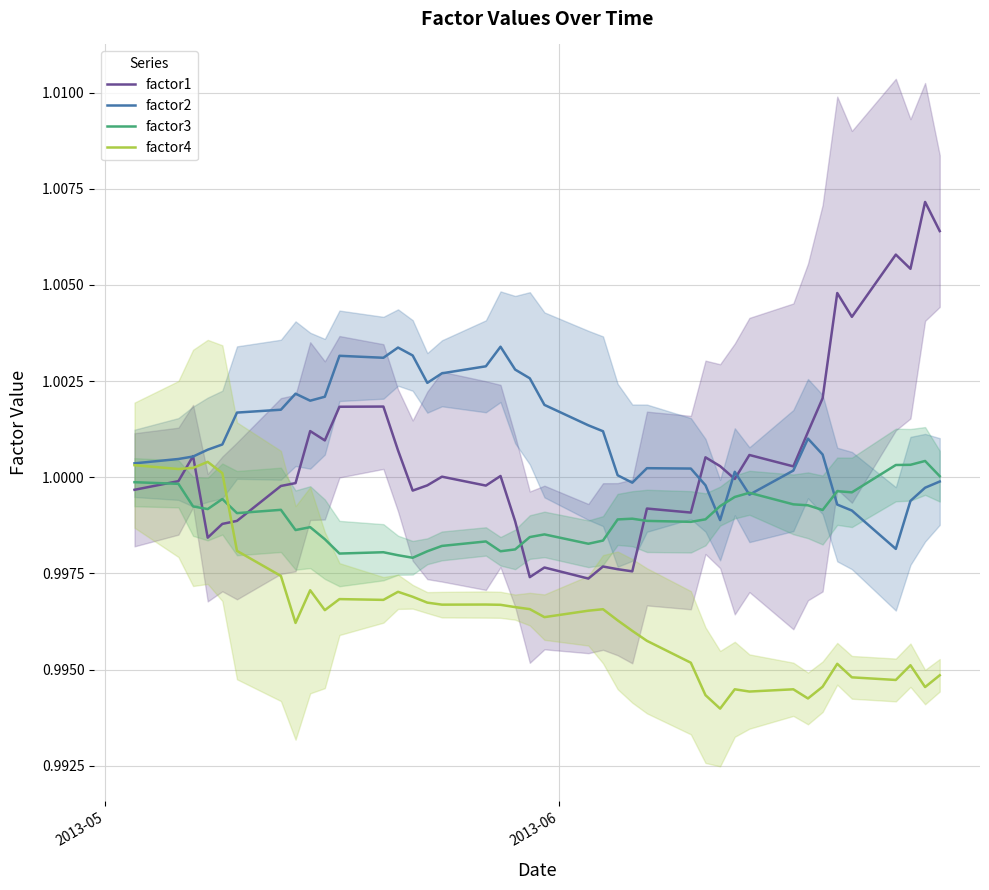

What are all the series names shown in the legend?

factor1, factor2, factor3, factor4